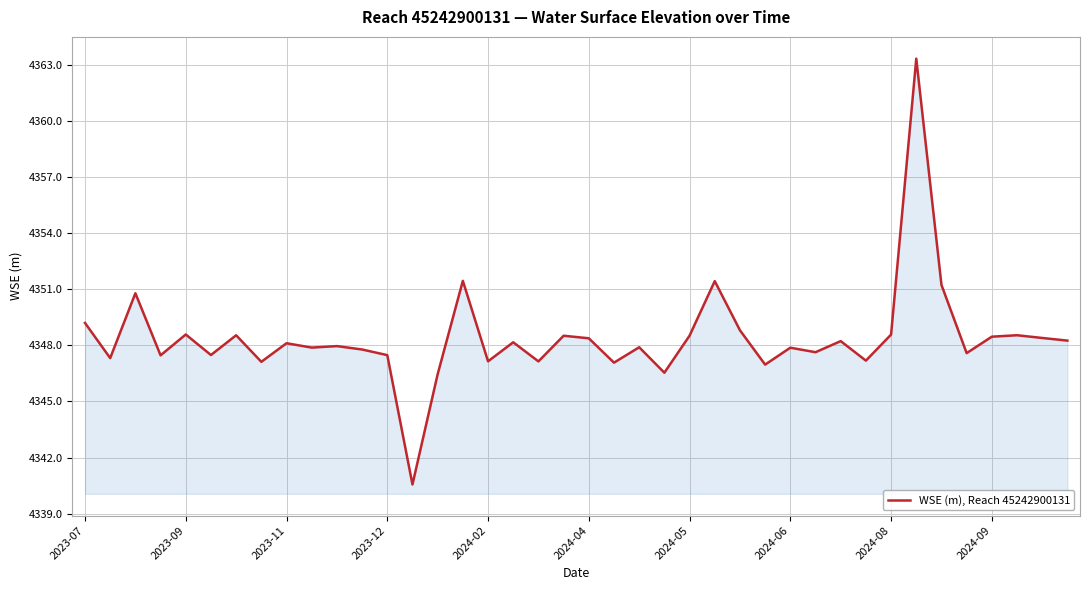

What is the maximum value shown in the chart?

4363.3